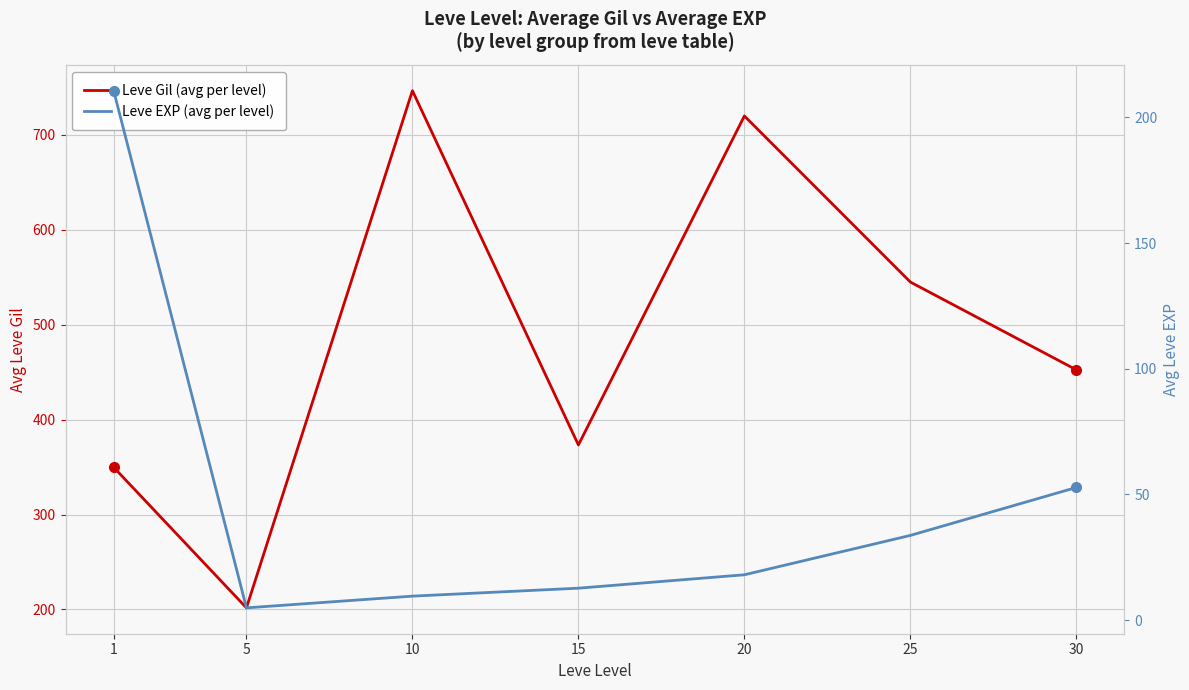

What is the sum of all Leve Gil (avg per level) values?

3389.0